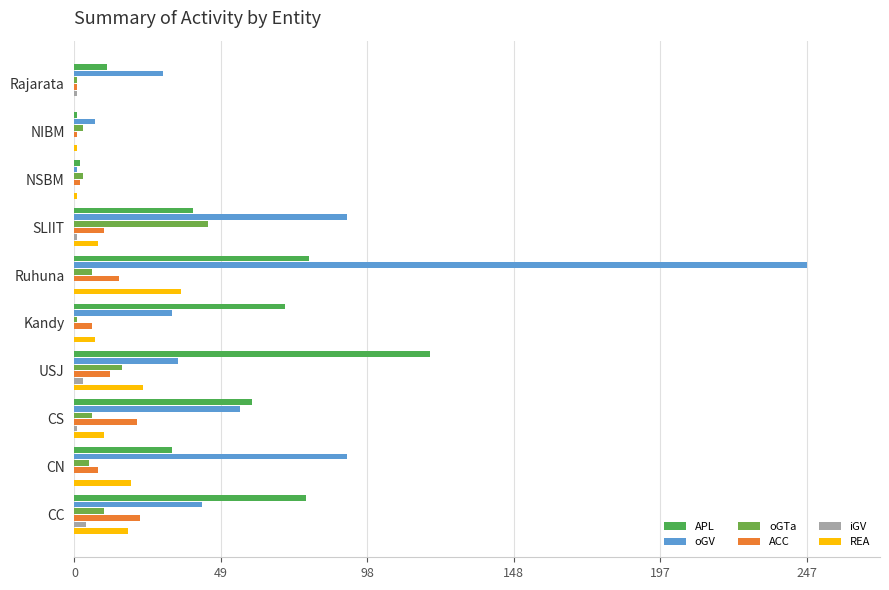

How many series are shown in this chart?

6